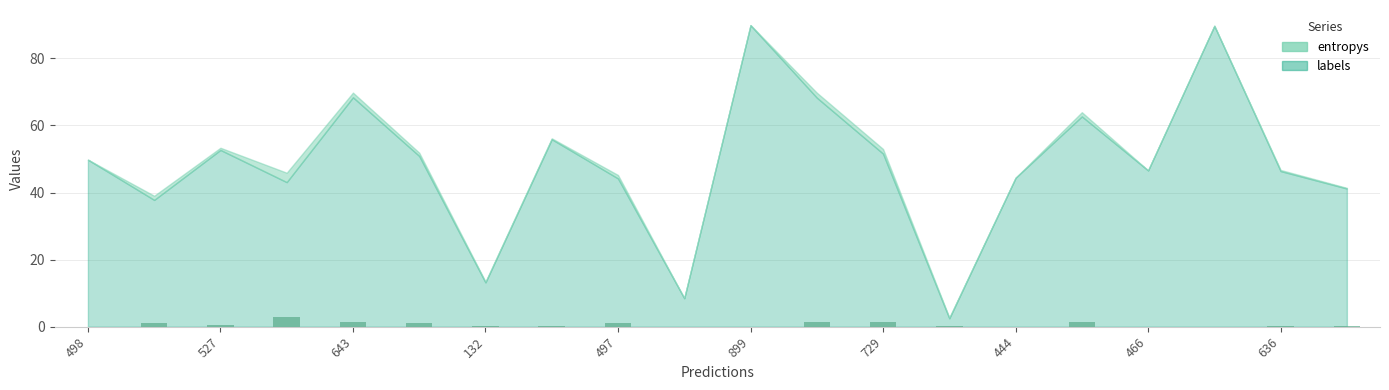

What is the maximum value shown in the chart?

2.8